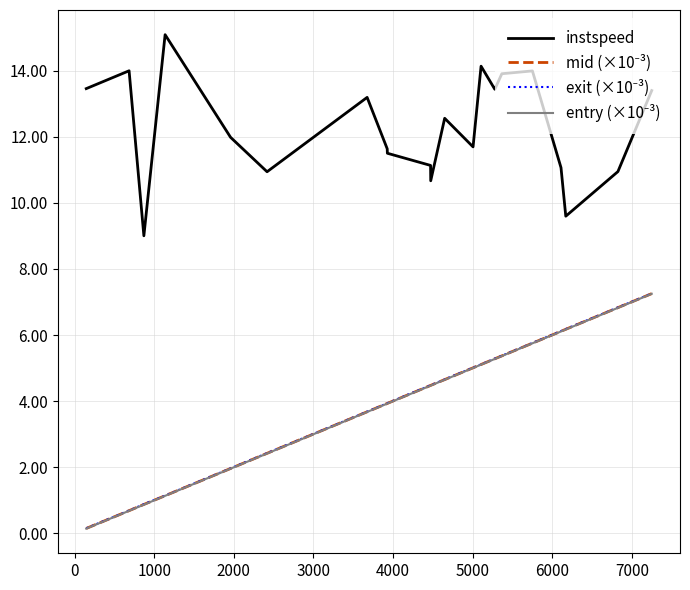

What is the greatest value displayed?

15.1